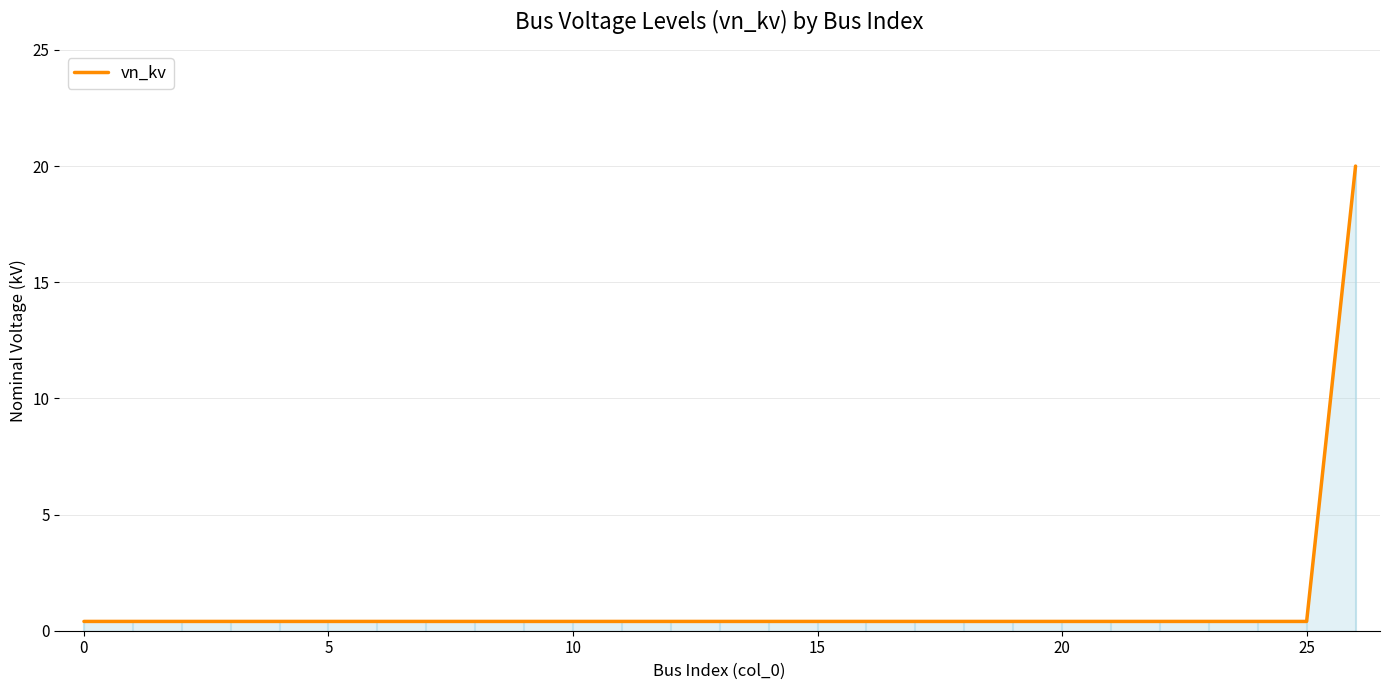

What is the label of the 13th point from the right?

14